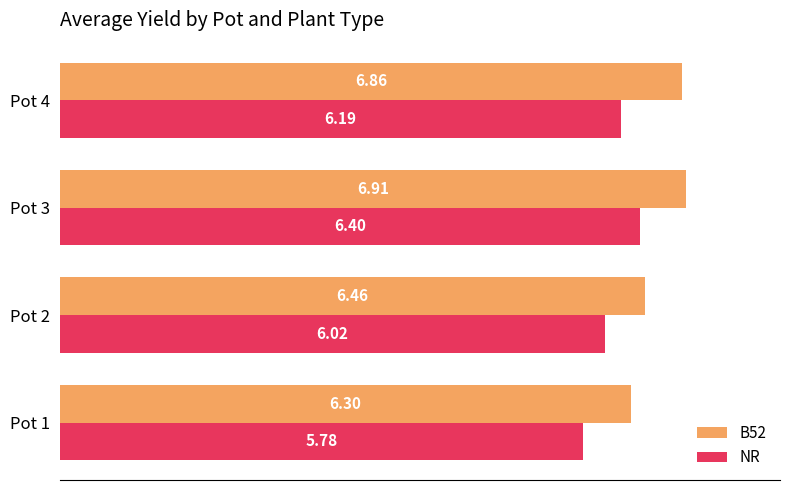

Which series has the largest range (max minus min)?

NR